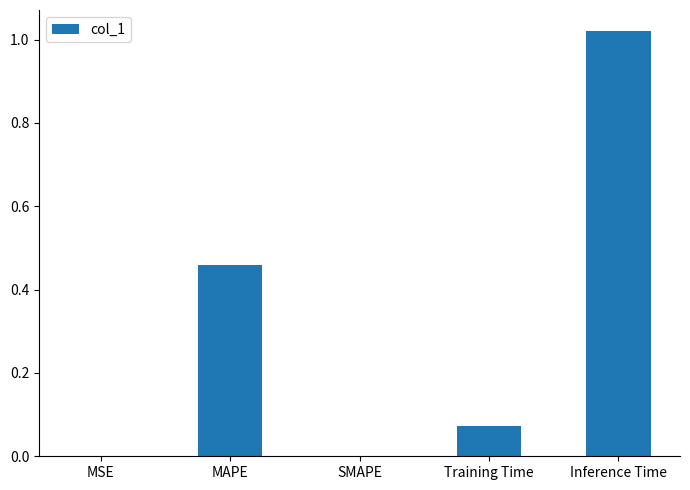

What is the sum of all values?

1.6